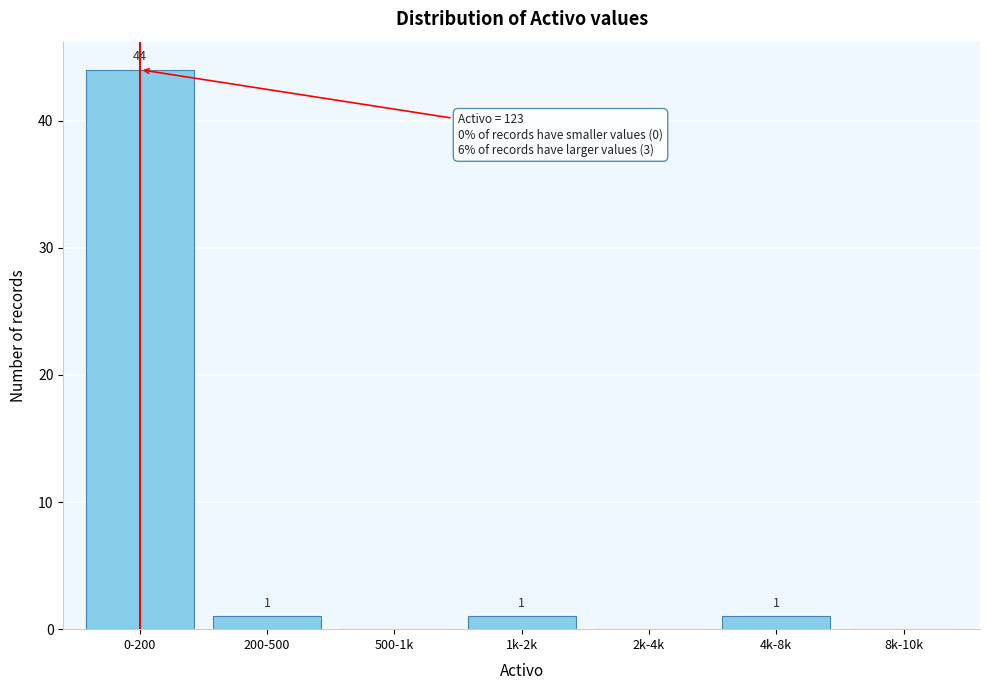

Reading right to left, list all the values displayed in this chart.

8k-10k=0	4k-8k=1	2k-4k=0	1k-2k=1	500-1k=0	200-500=1	0-200=44